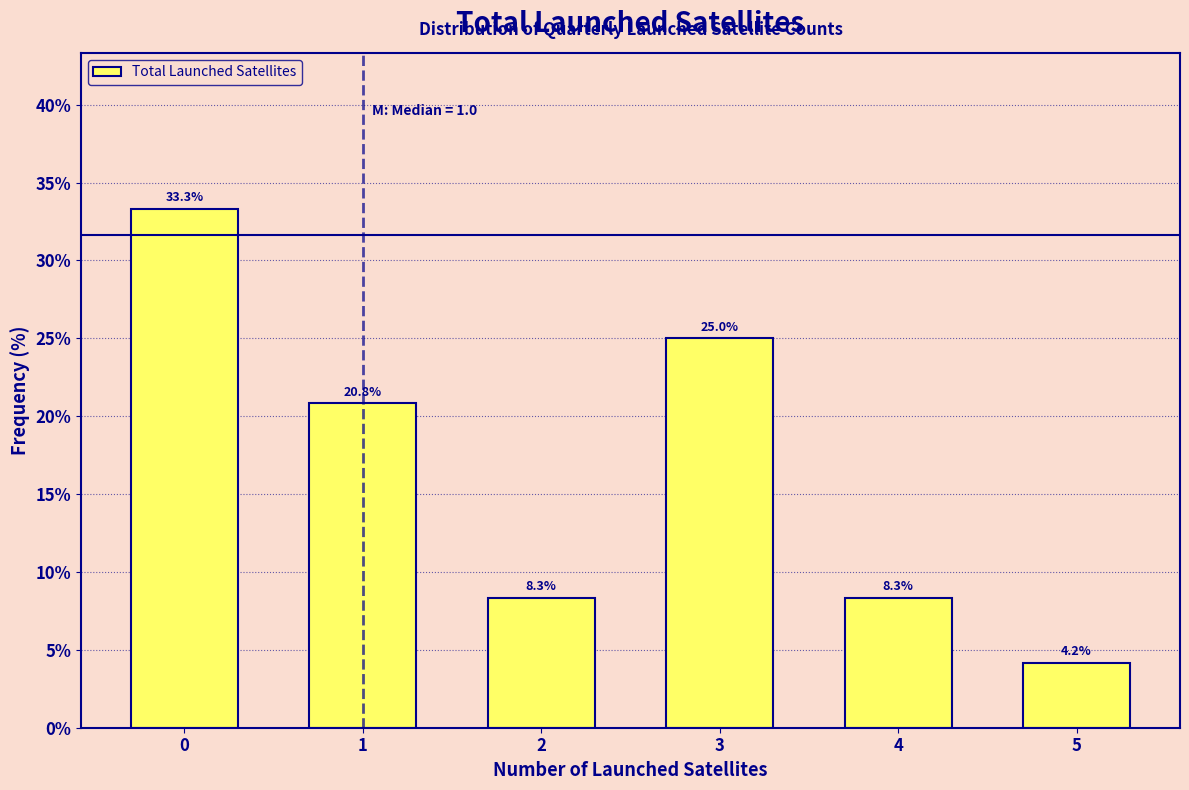

Reading left to right, list all the values displayed in this chart.

0=33.3	1=20.8	2=8.3	3=25.0	4=8.3	5=4.2